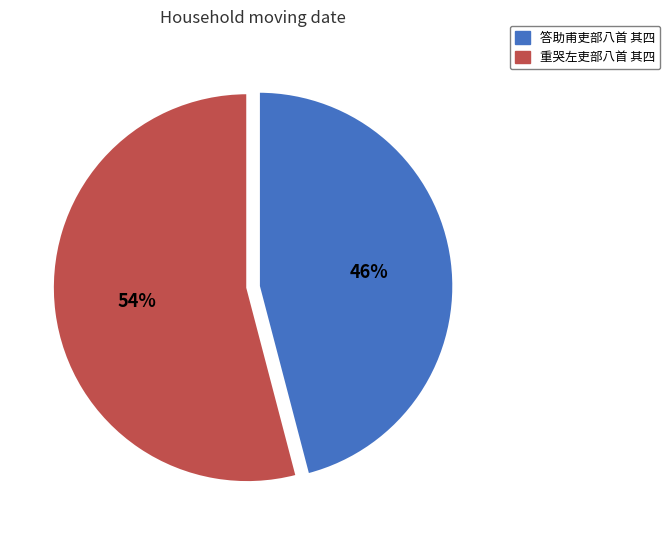

Does any single category account for the majority?

Yes